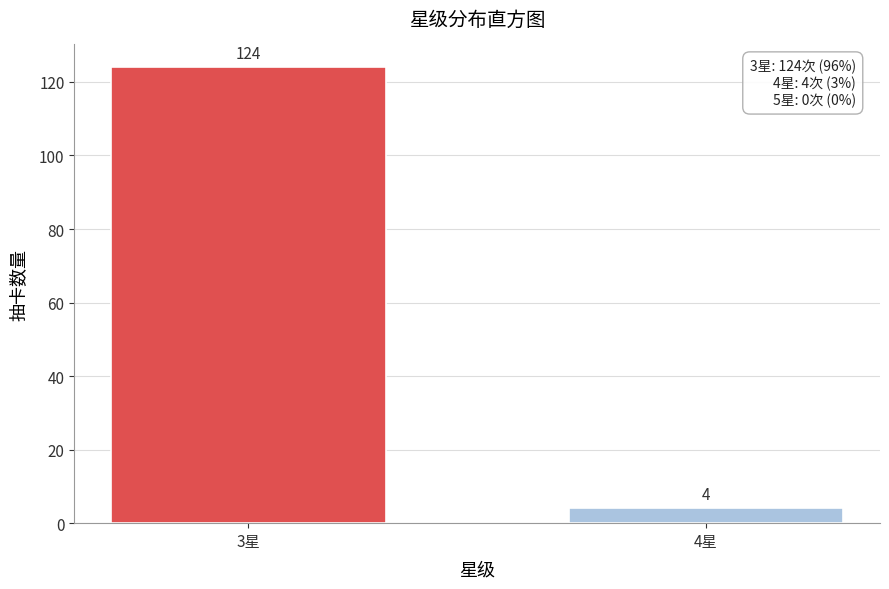

Reading left to right, what are all the values shown in this chart?

124	4